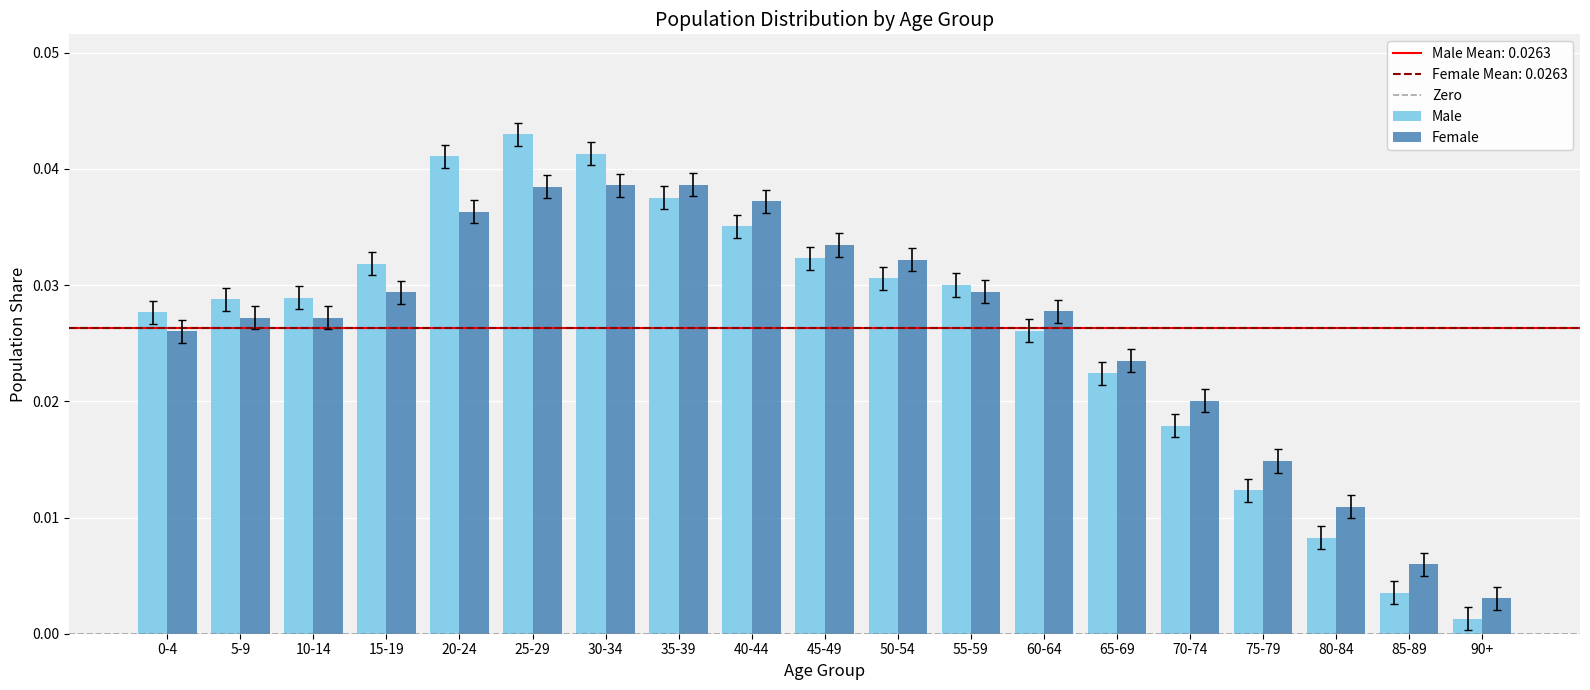

At which label is Male closest to 0?

90+